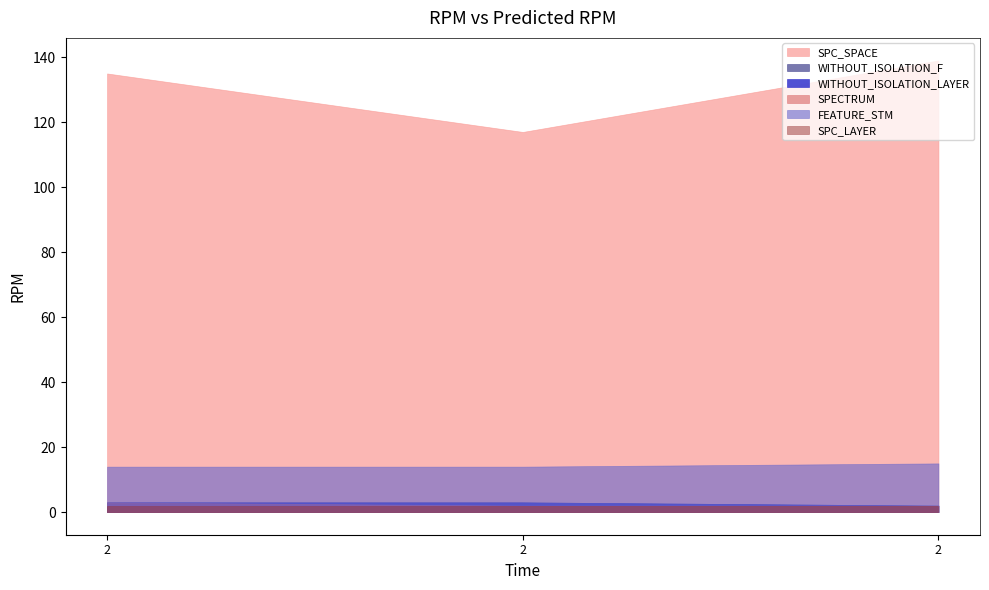

Count the SPC_SPACE values in the range 117 to 139.

3